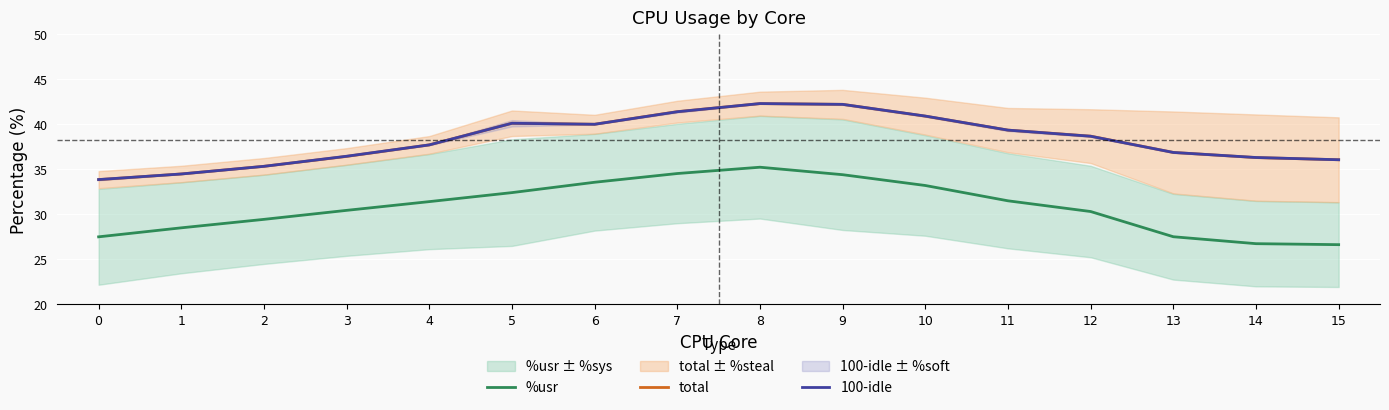

True or false: %usr and total intersect in this chart.

False